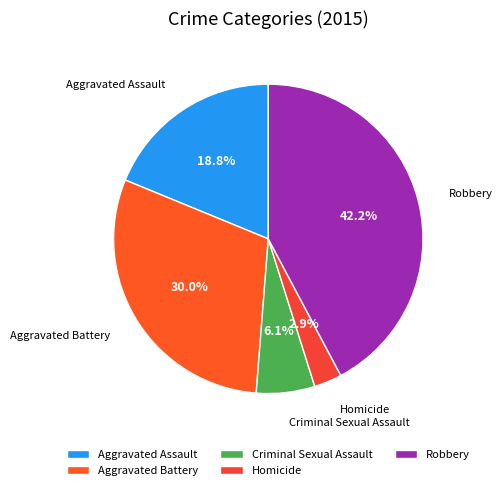

Which slice is the smallest?

Homicide